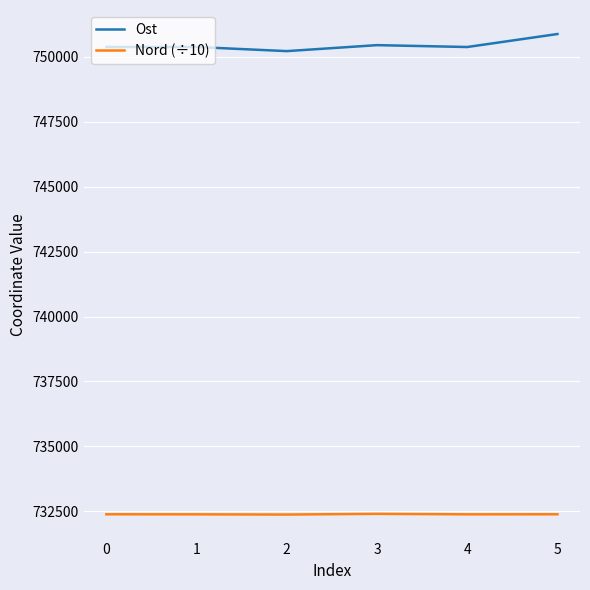

The value of Ost at 1 is 422270.5. True or false?

False